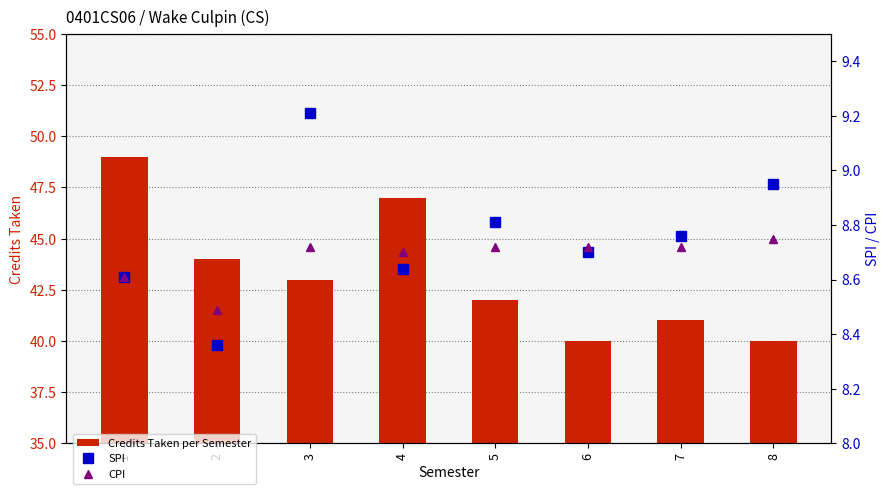

Does the chart contain any negative values?

No